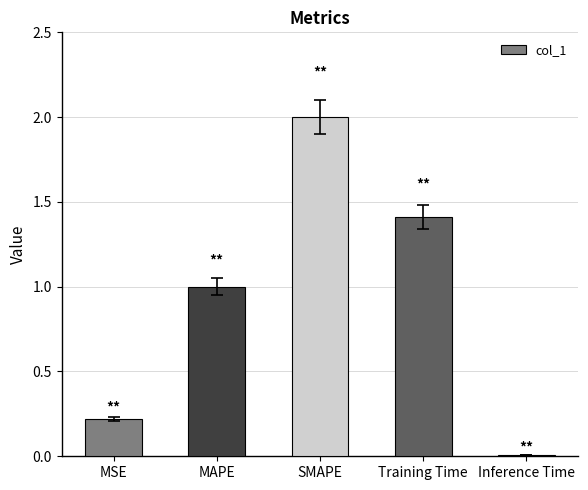

What is the sum of all values?

4.6